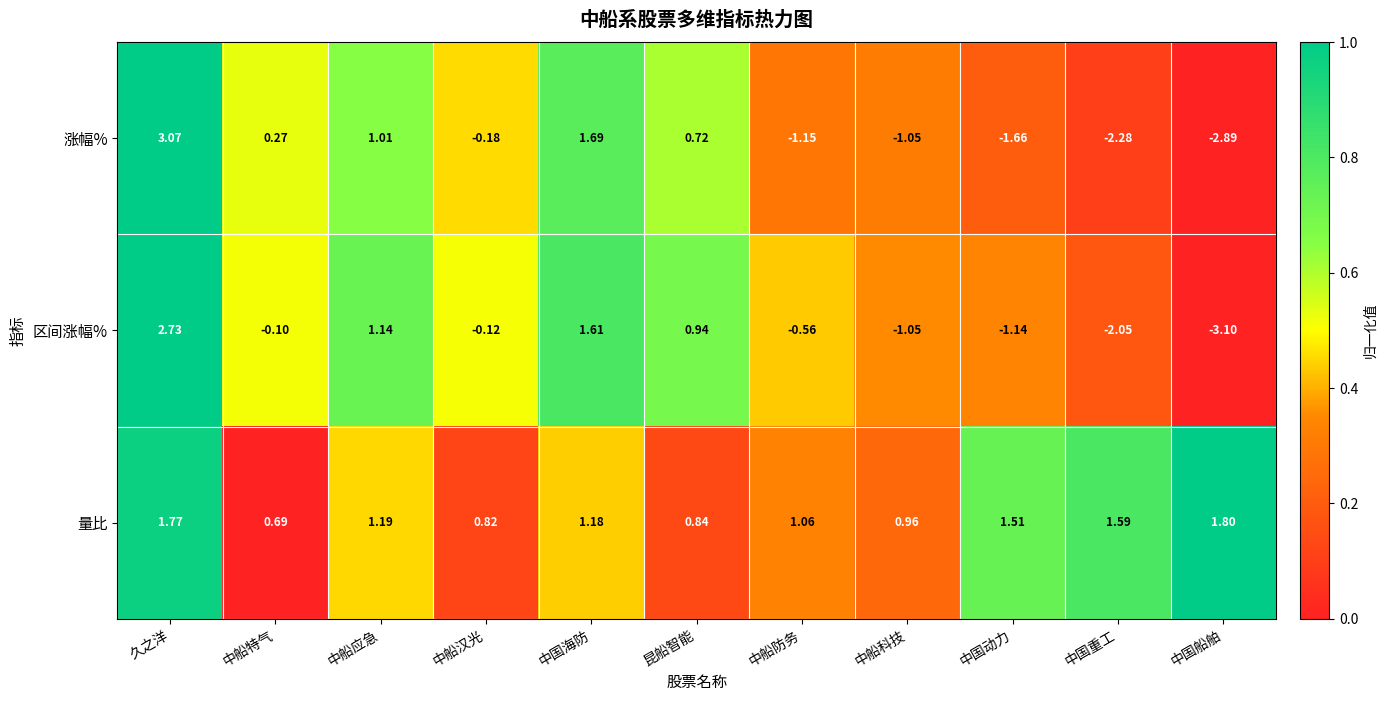

Is the value of 涨幅% at 中国船舶 greater than the value of 量比 at 中船应急?

No